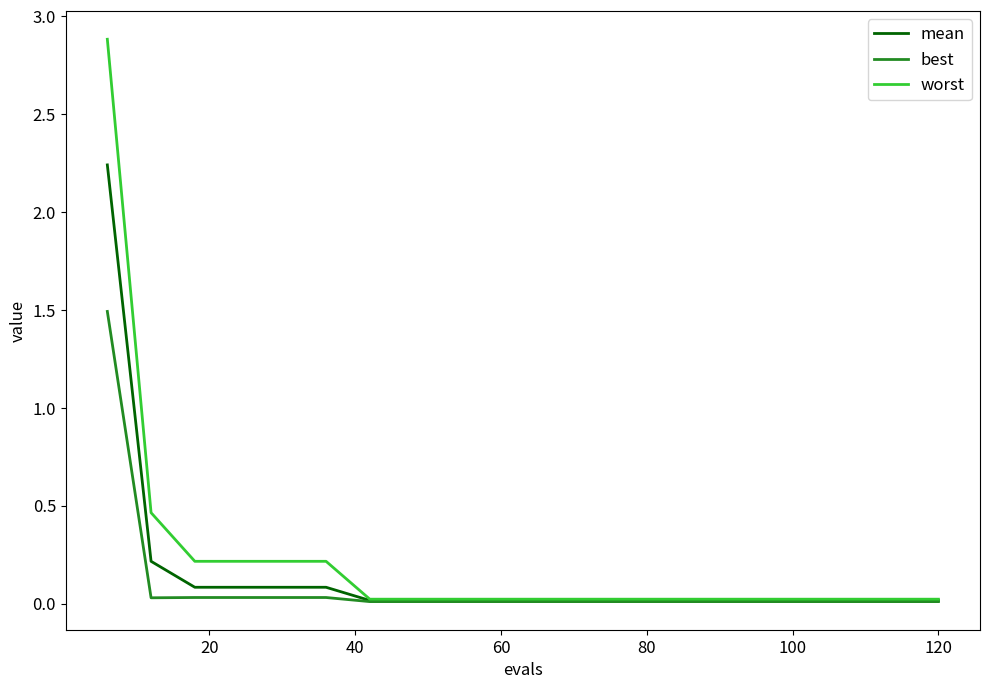

Which series has the largest range (max minus min)?

worst